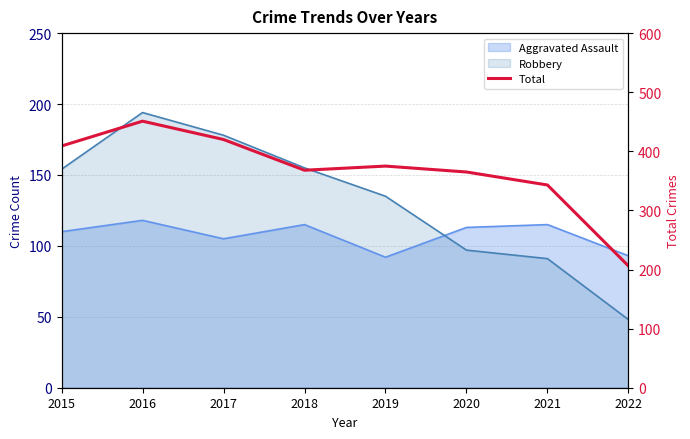

Does the chart display data point markers on the line(s)?

No